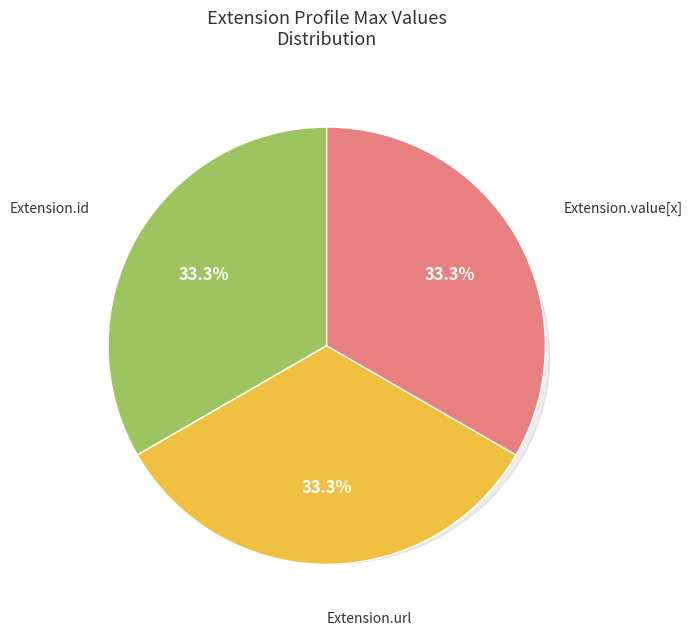

Is it true that Extension is 0% of the pie?

True